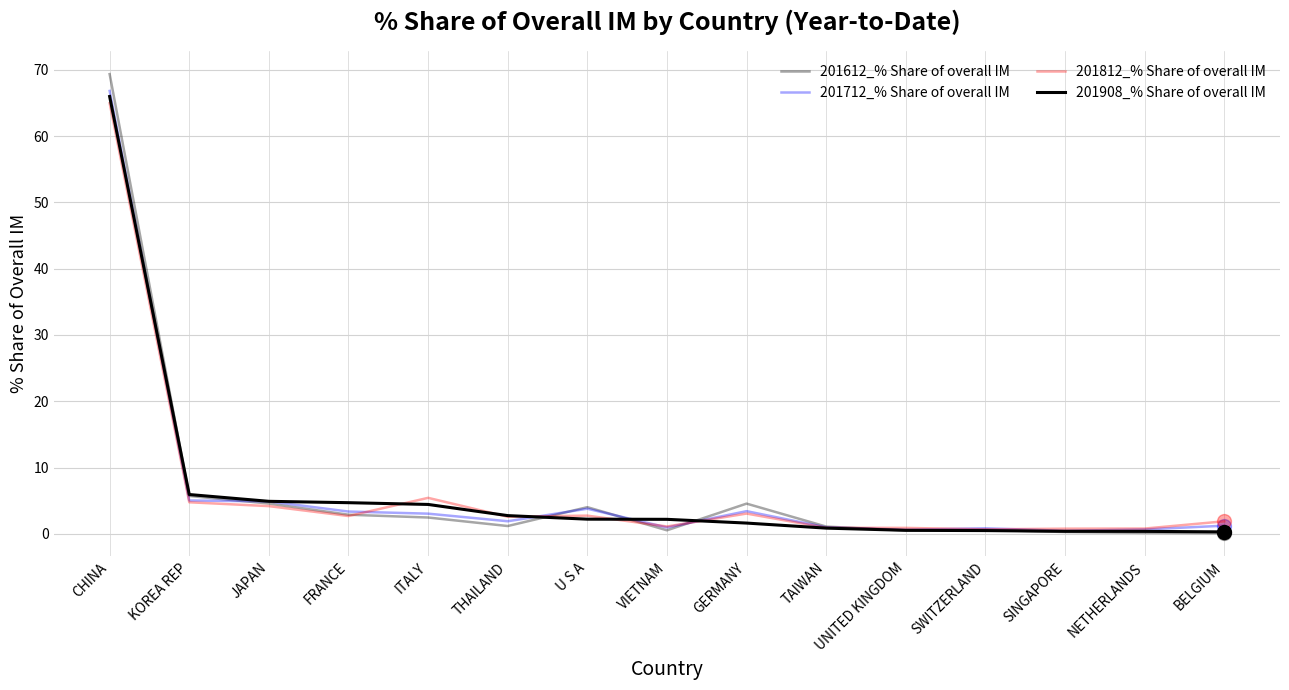

How many lines are shown in the chart?

4